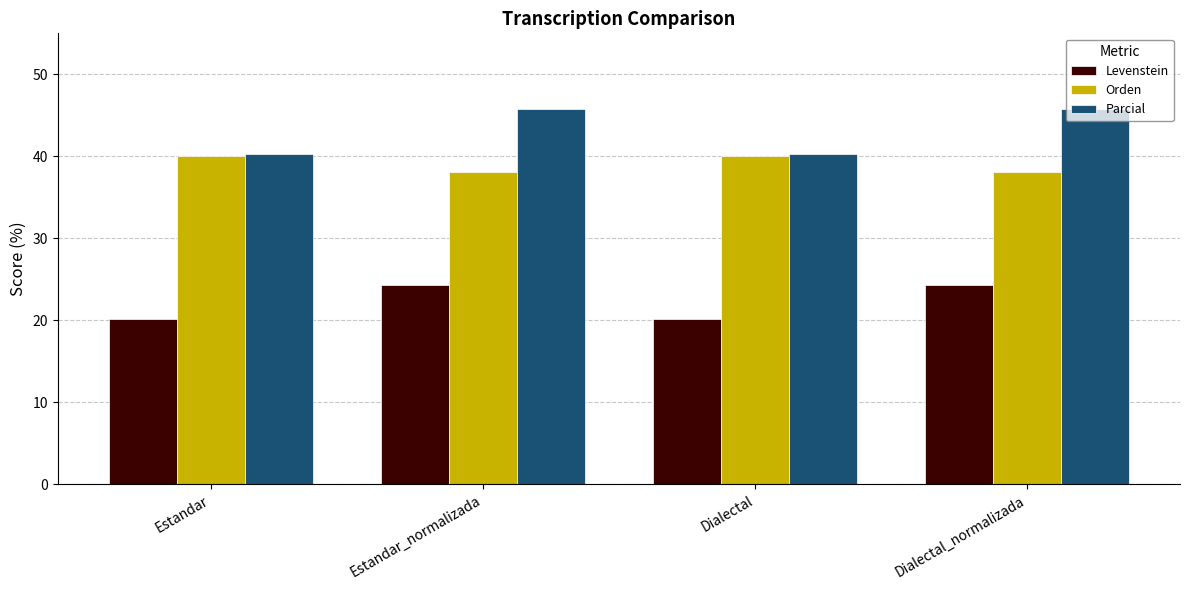

What is the total value across all series at Dialectal_normalizada?

108.3